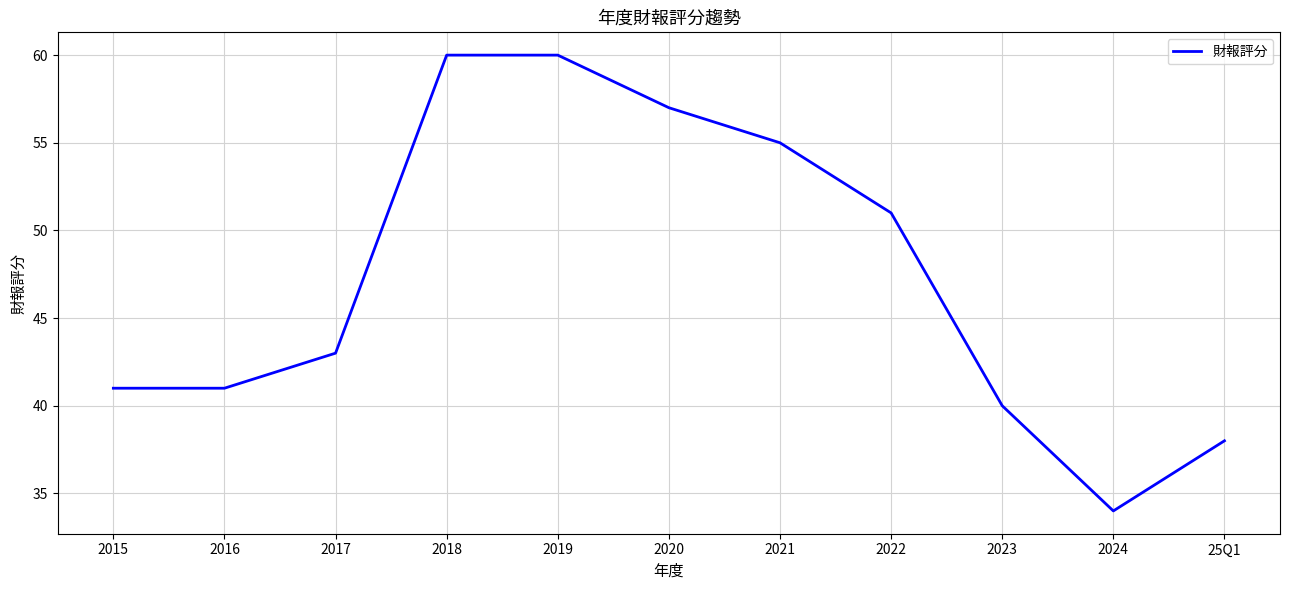

True or false: there are more than 2 points higher than both neighbors.

False